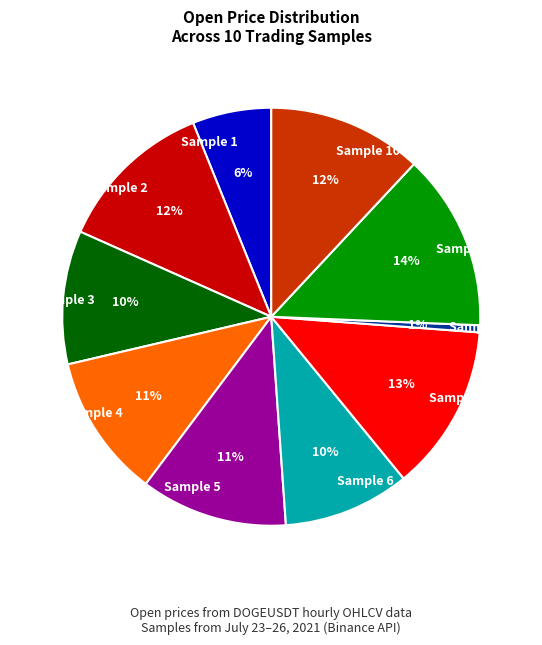

What is the smallest slice in the pie chart?

Sample 8